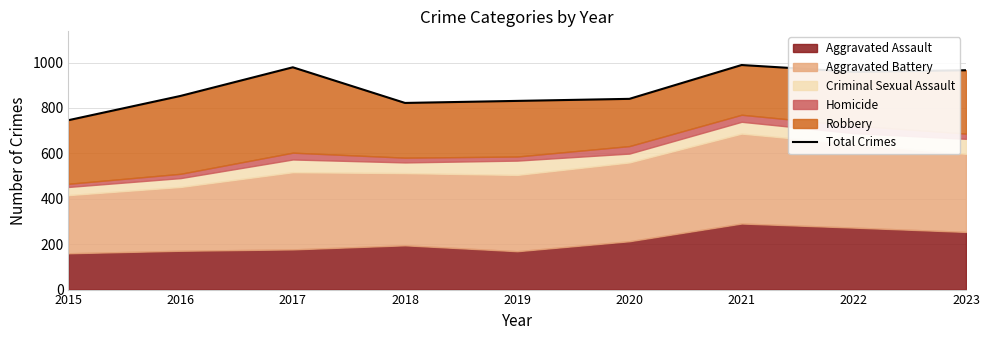

Read the value at 2022, to the nearest 10.

960